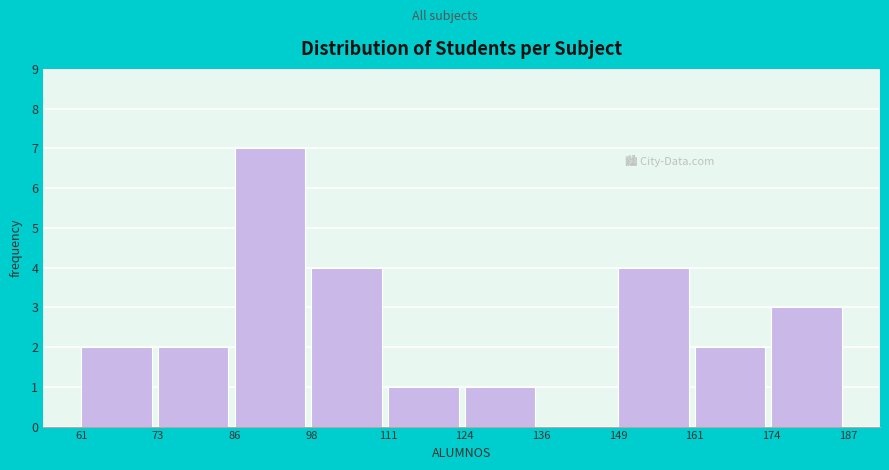

Over which range of the x-axis is the bar tallest?

86 to 98